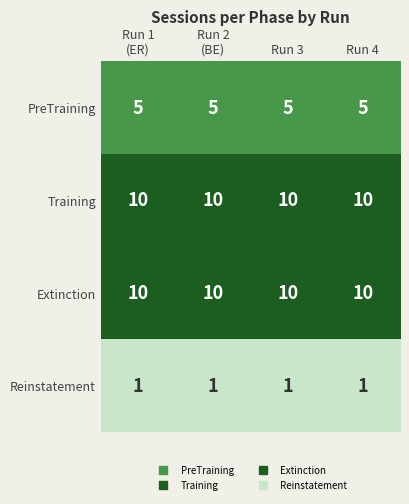

What is the lowest value of the PreTraining series?

5